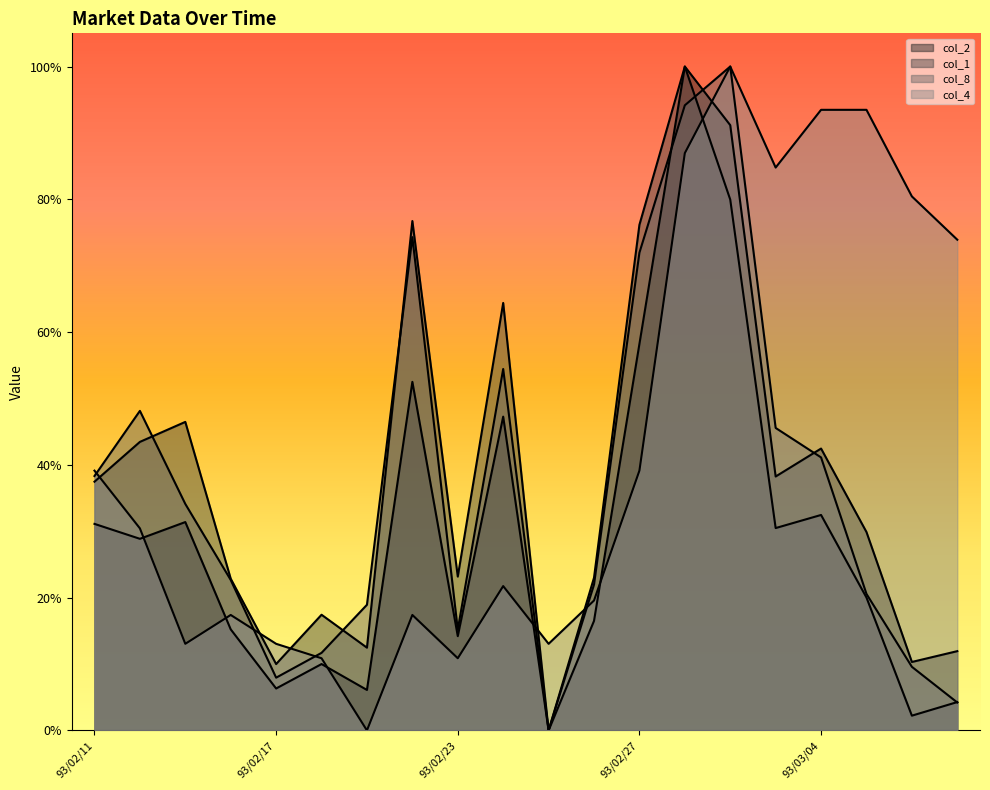

What is the sum of the col_1 values at 93/02/11 and 93/03/04?

0.7